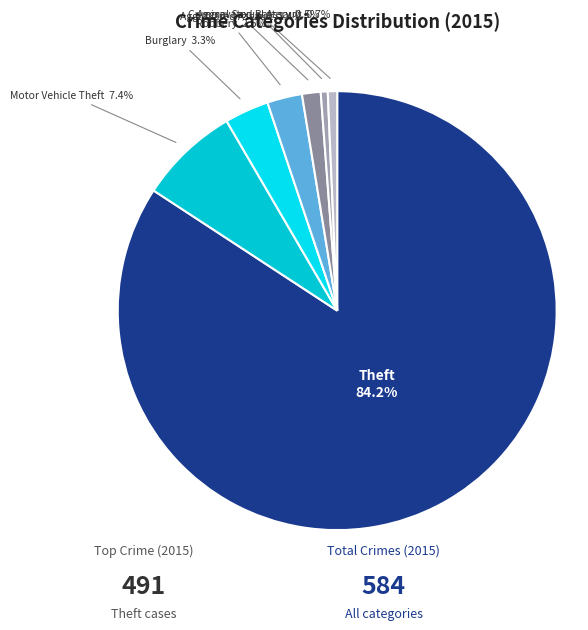

How many slices are in this pie chart?

7